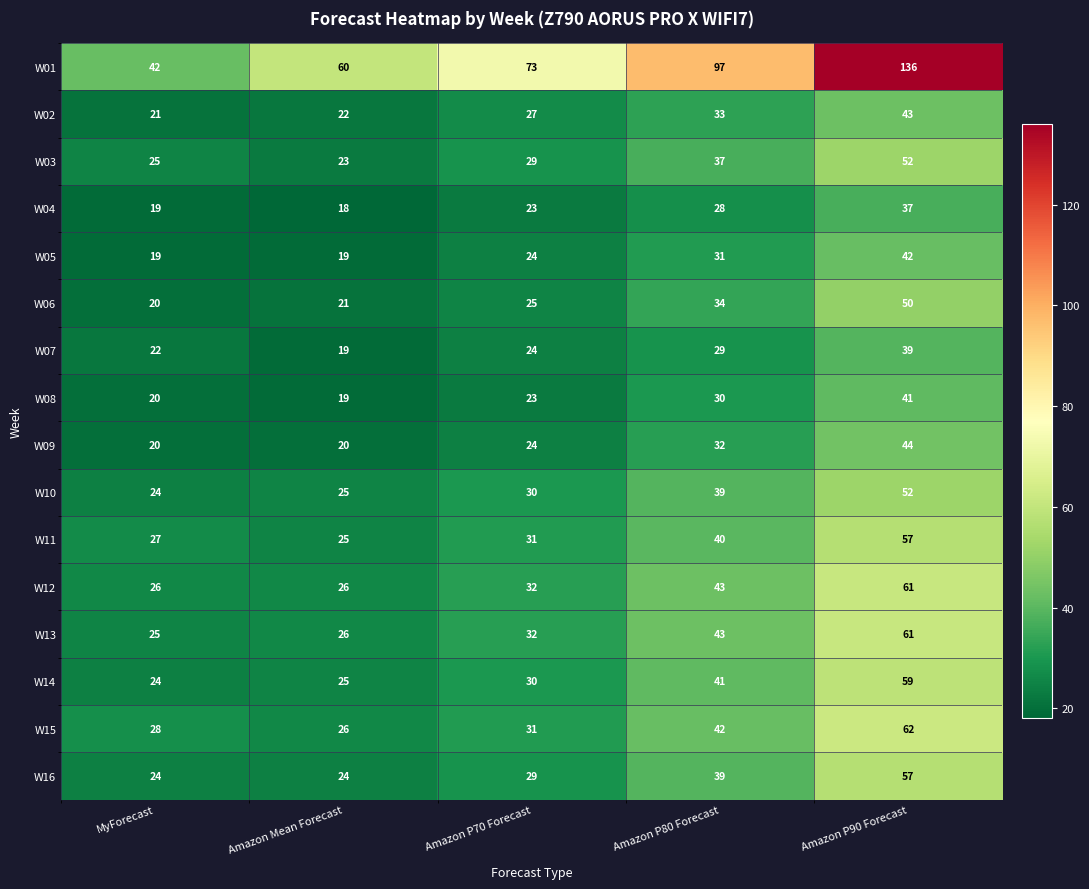

The W10 series shows 37 at Amazon Mean Forecast. True or false?

False